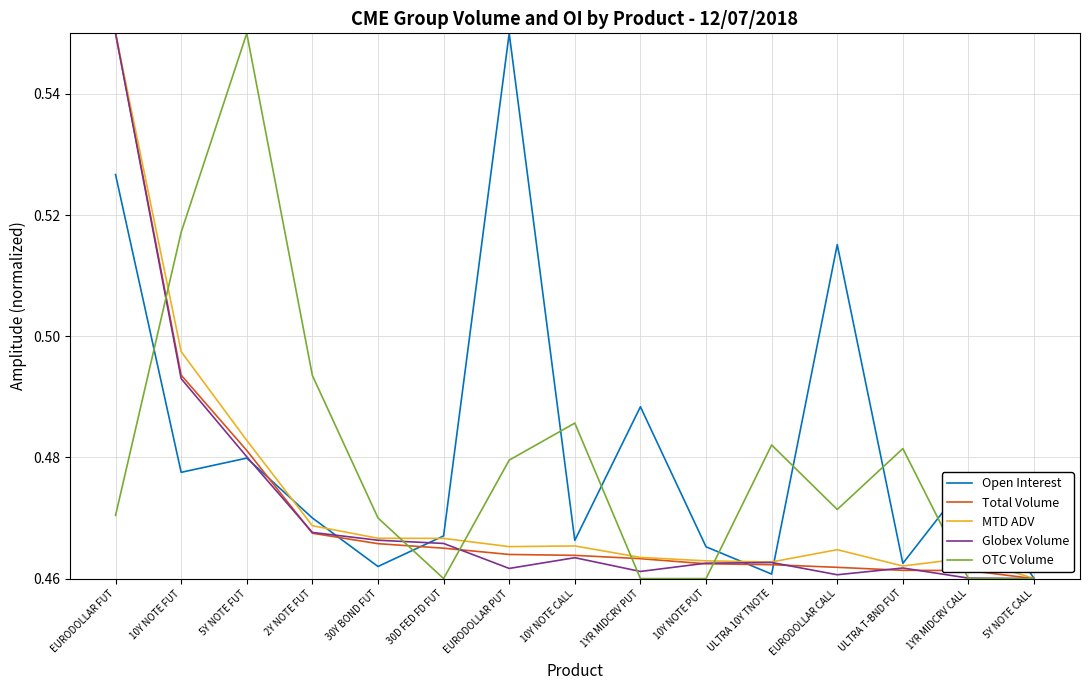

True or false: OTC Volume has a value of 0.2 at ULTRA 10Y TNOTE.

False